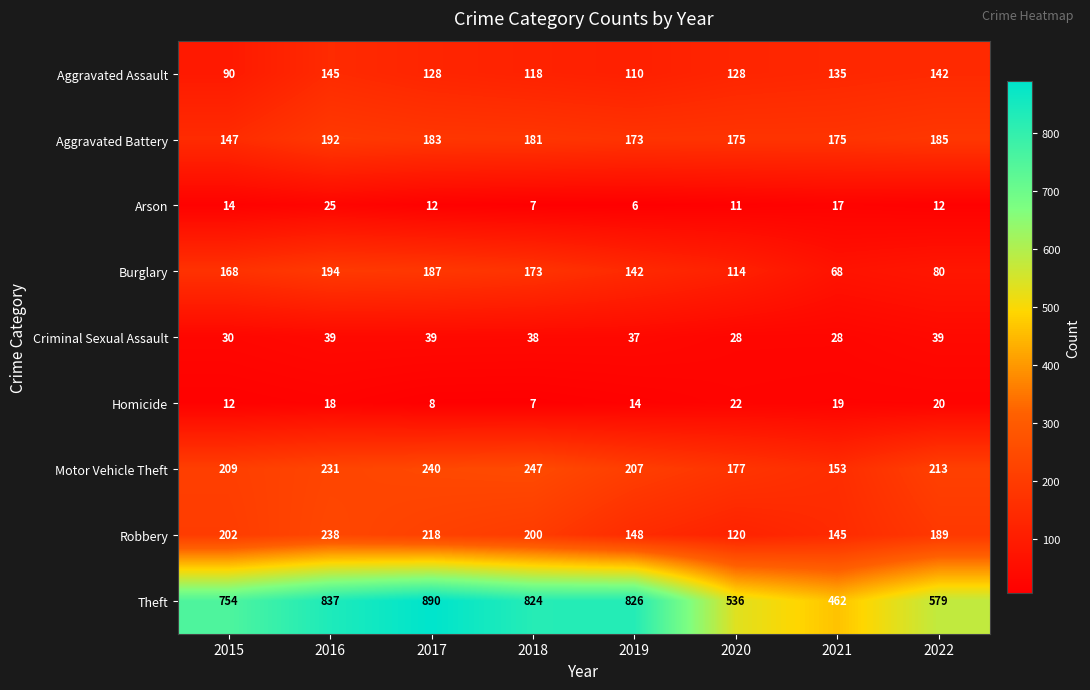

How many distinct data groups are displayed?

9